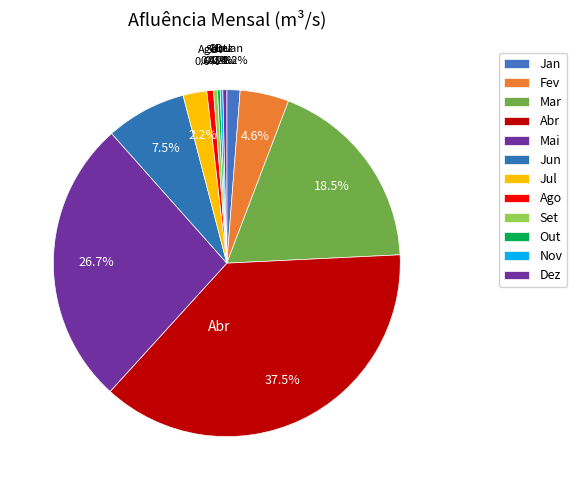

How many segments does this pie chart have?

12